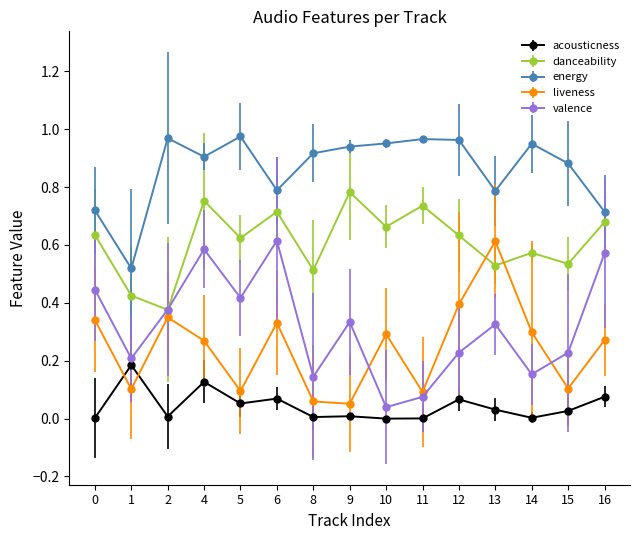

At 15, list the series in order from largest to smallest.

energy, danceability, valence, liveness, acousticness